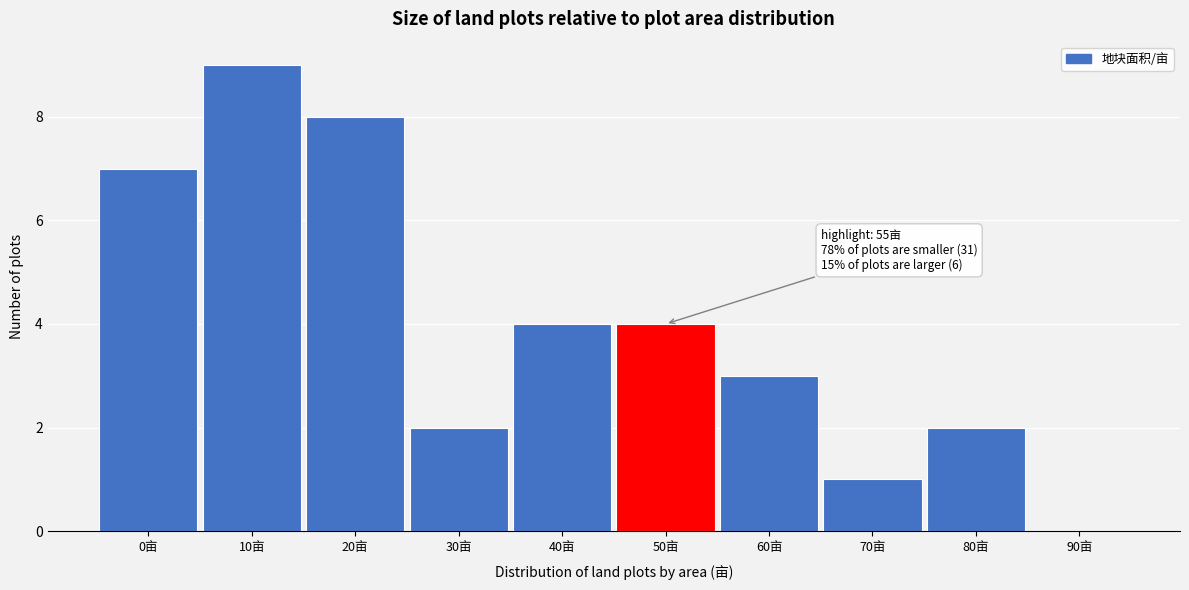

Reading left to right, list all the values displayed in this chart.

0亩=7	10亩=9	20亩=8	30亩=2	40亩=4	50亩=4	60亩=3	70亩=1	80亩=2	90亩=0